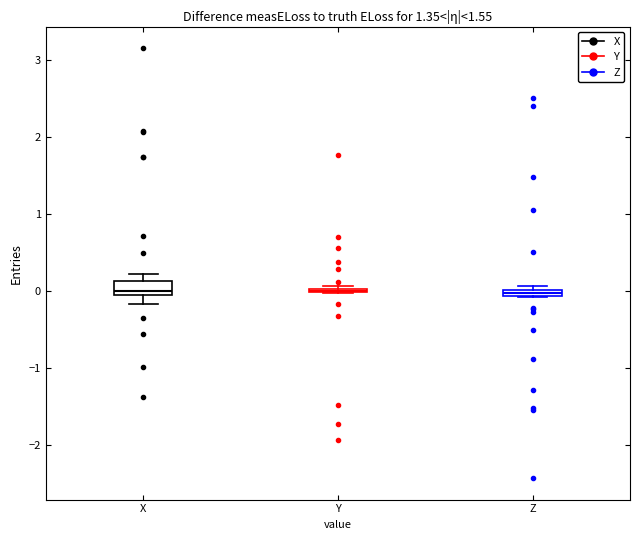

Which box is the tallest, from its lower edge to its upper edge?

X